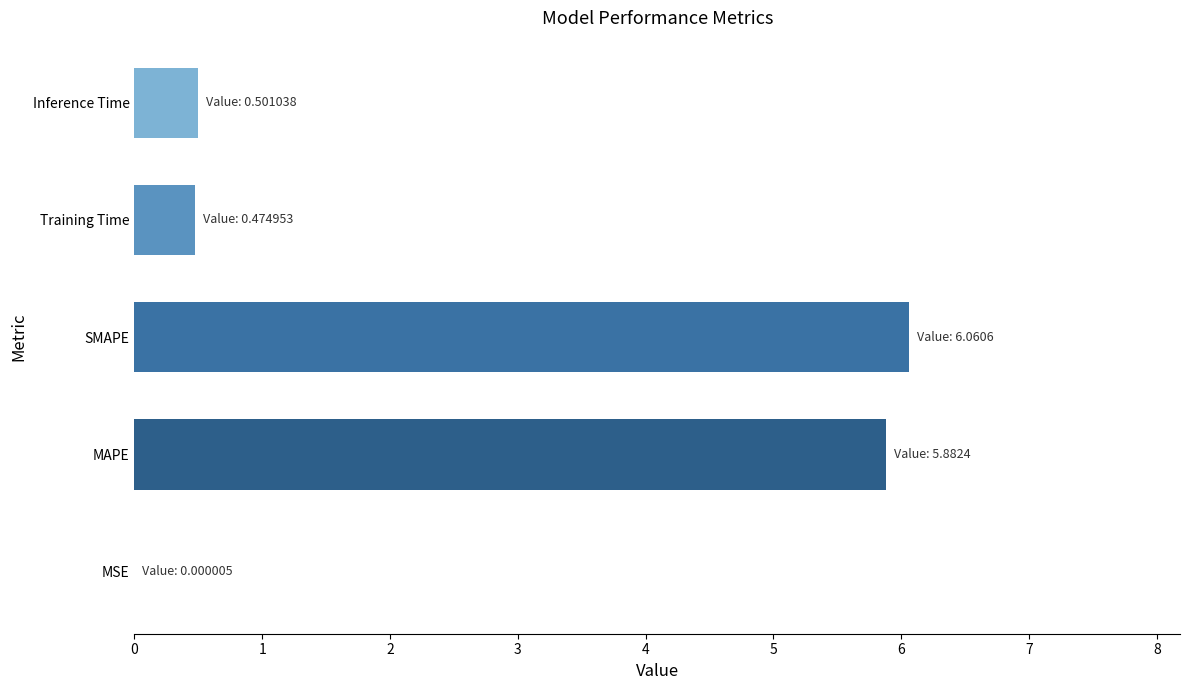

Read the value at SMAPE.

6.1